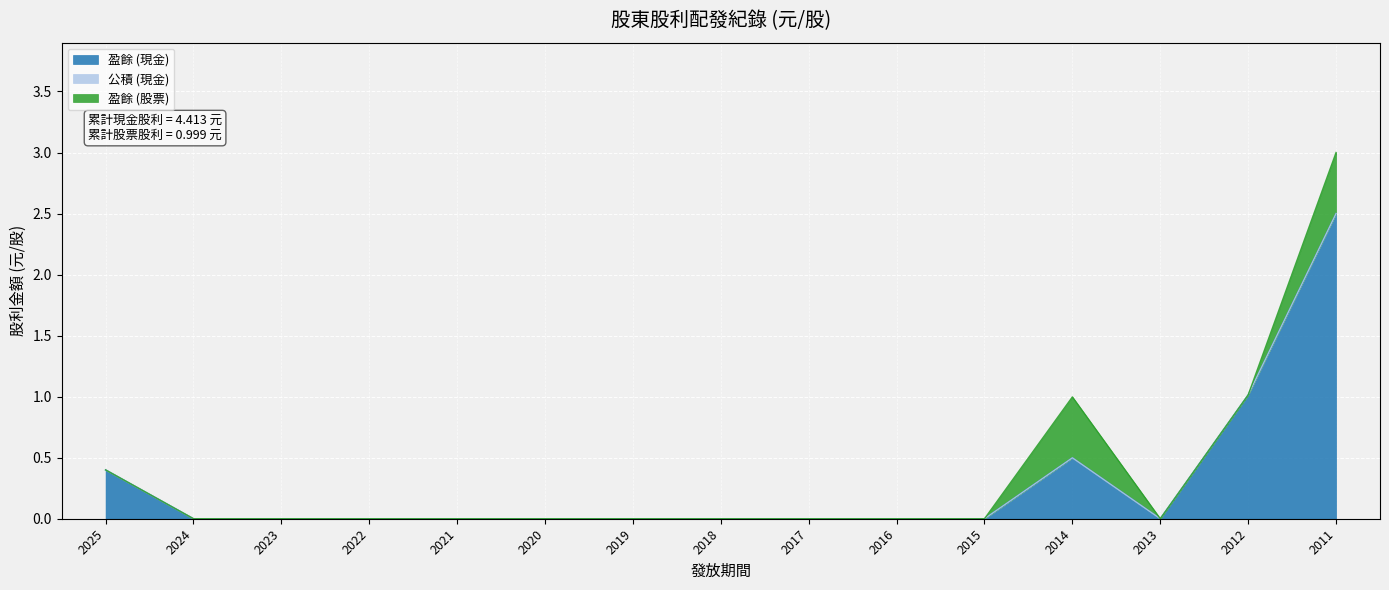

Reading right to left, extract all data points from this chart.

盈餘 (現金): 2011=2.5	2012=1.0	2013=0.0	2014=0.5	2015=0.0	2016=0.0	2017=0.0	2018=0.0	2019=0.0	2020=0.0	2021=0.0	2022=0.0	2023=0.0	2024=0.0	2025=0.4
公積 (現金): 2011=0.0	2012=0.0	2013=0.0	2014=0.0	2015=0.0	2016=0.0	2017=0.0	2018=0.0	2019=0.0	2020=0.0	2021=0.0	2022=0.0	2023=0.0	2024=0.0	2025=0.0
盈餘 (股票): 2011=0.5	2012=0.0	2013=0.0	2014=0.5	2015=0.0	2016=0.0	2017=0.0	2018=0.0	2019=0.0	2020=0.0	2021=0.0	2022=0.0	2023=0.0	2024=0.0	2025=0.0